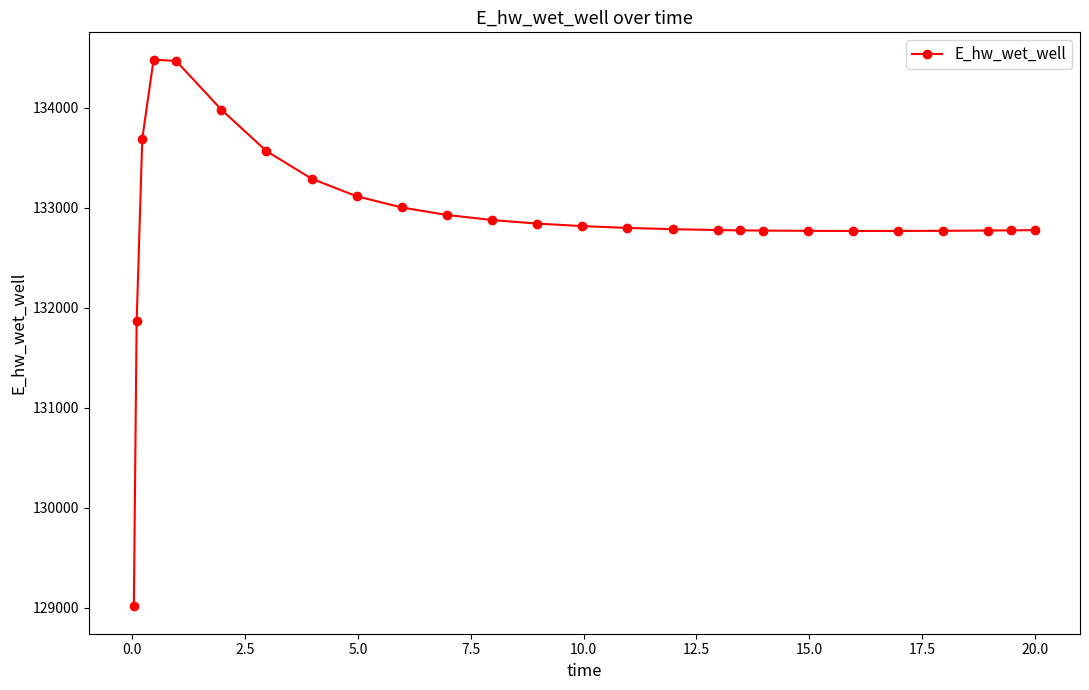

What is the value of the 9th point from the left?

133115.8